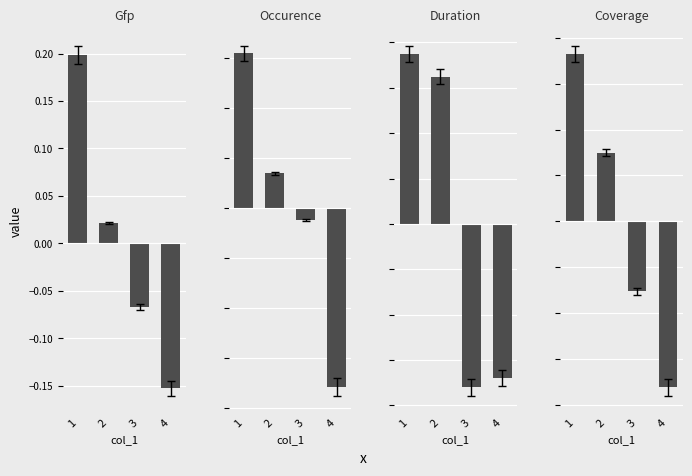

At which label does Gfp first exceed 0?

1